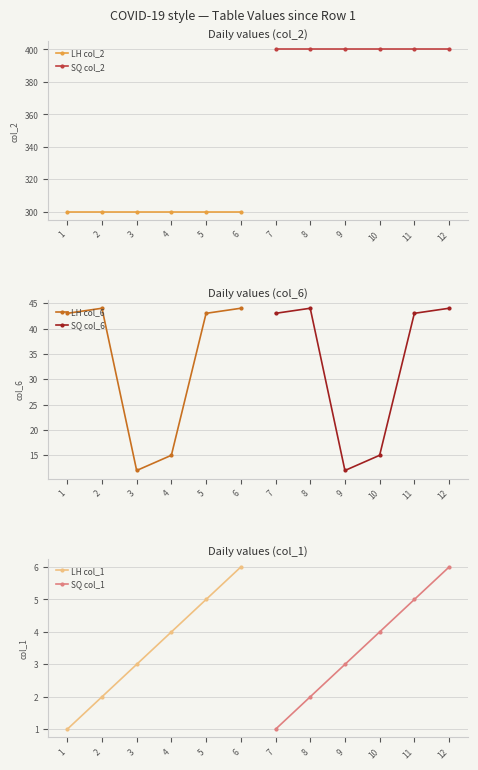

True or false: LH col_1 and SQ col_6 intersect in this chart.

False